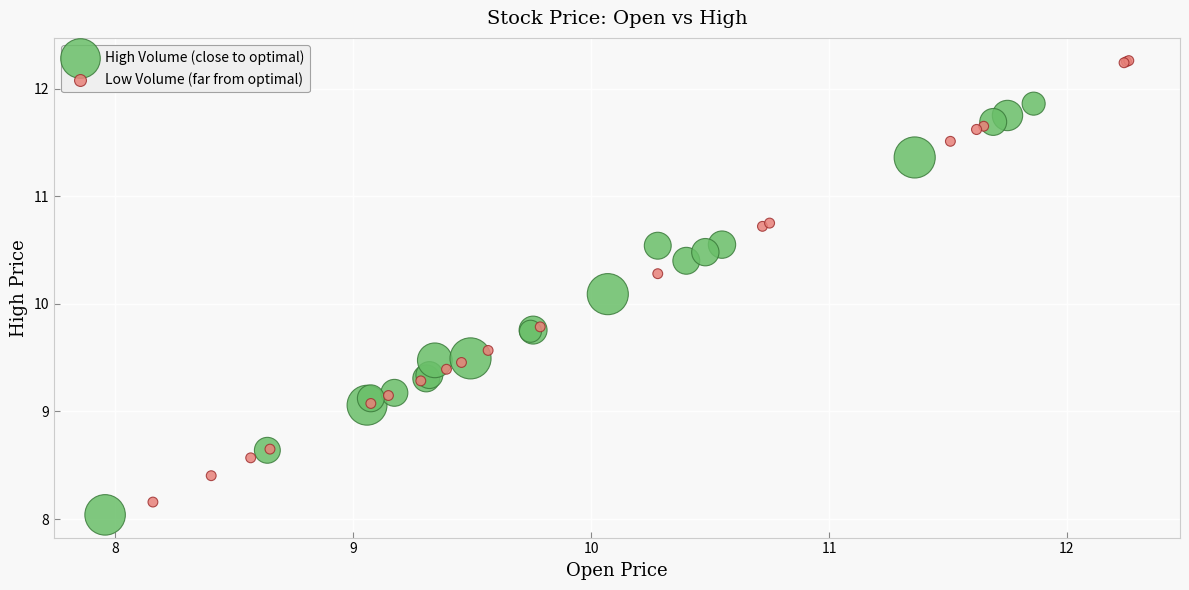

Which series reaches the maximum Y coordinate?

Low Volume (far from optimal)